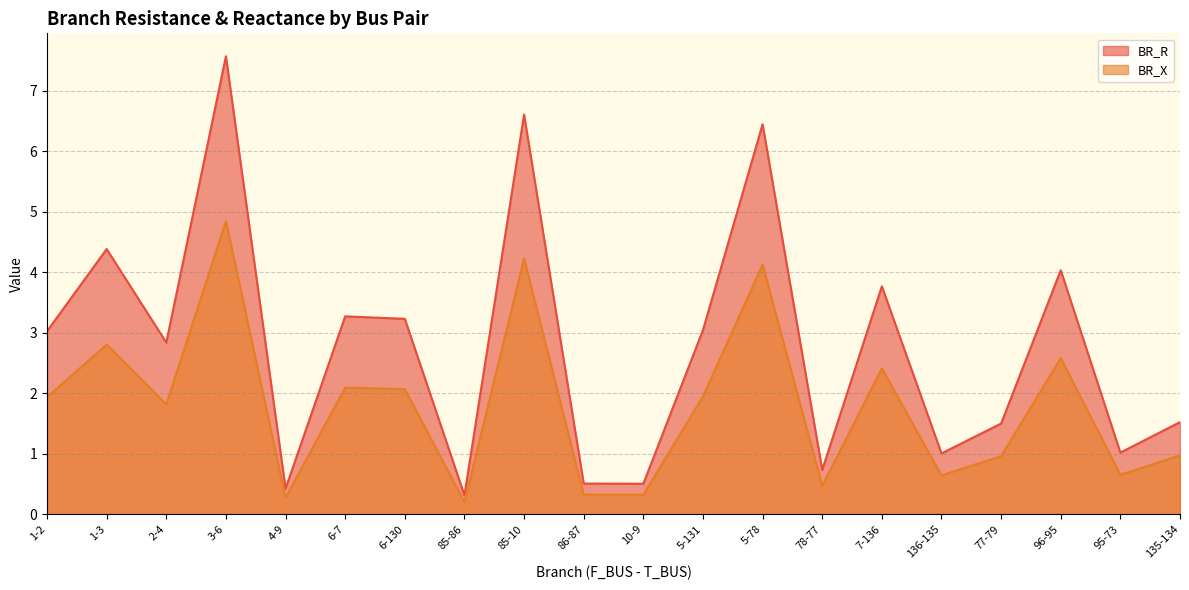

Which has a higher value, 135-134 or 95-73?

135-134